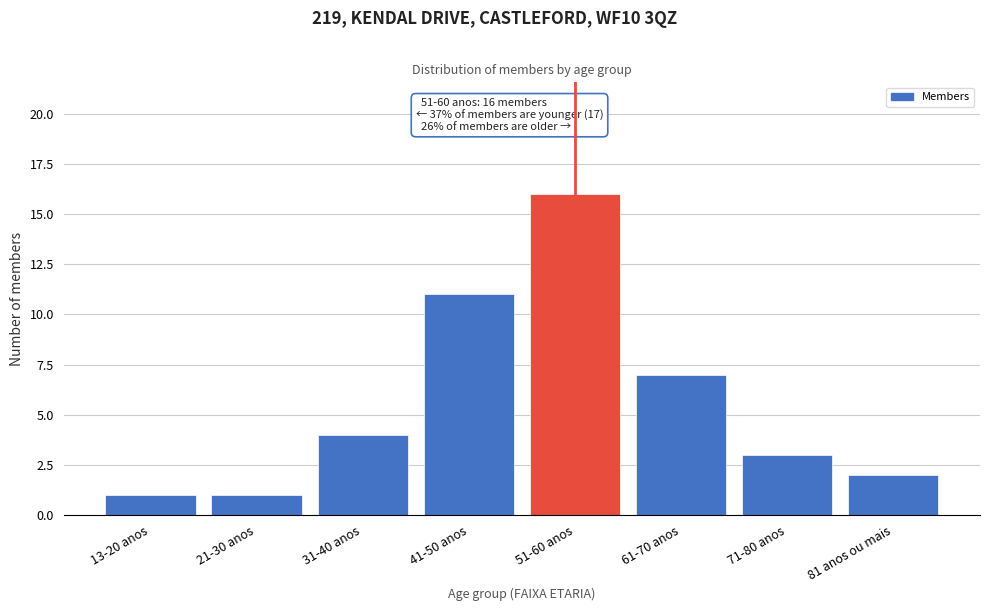

Reading left to right, transcribe all the data shown in this chart.

13-20 anos=1	21-30 anos=1	31-40 anos=4	41-50 anos=11	51-60 anos=16	61-70 anos=7	71-80 anos=3	81 anos ou mais=2